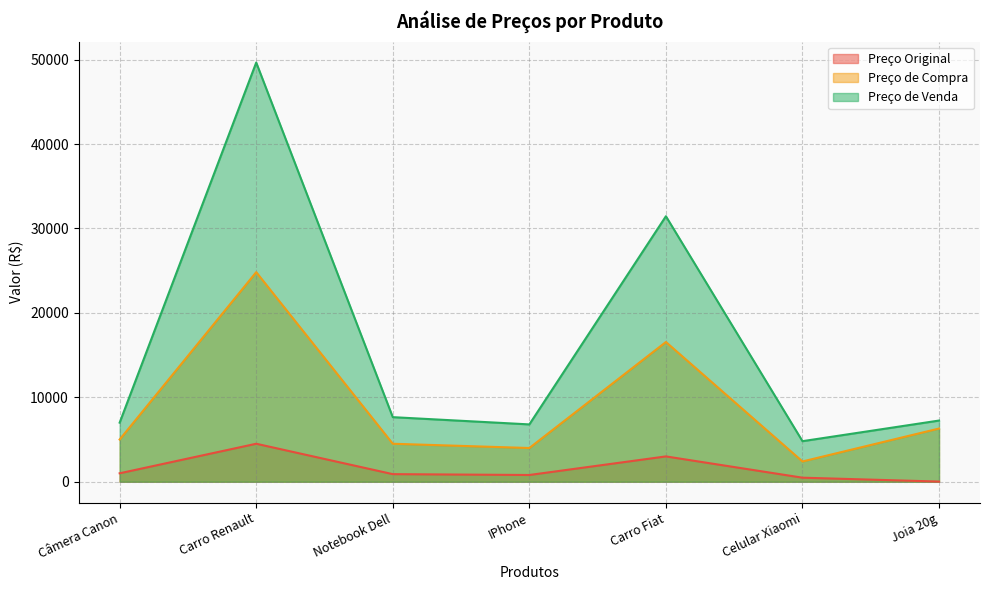

What is the spread (max minus min) of values at Celular Xiaomi?

4324.3